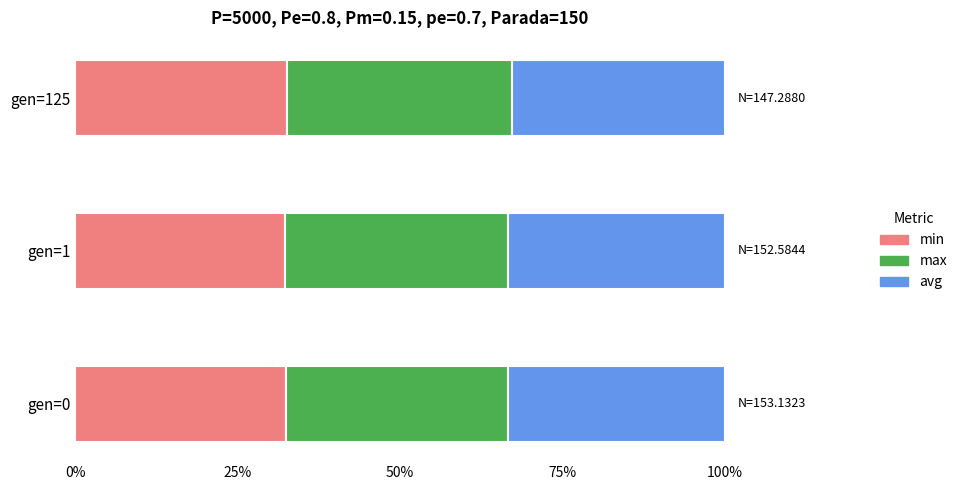

What is the minimum value for min?

32.4